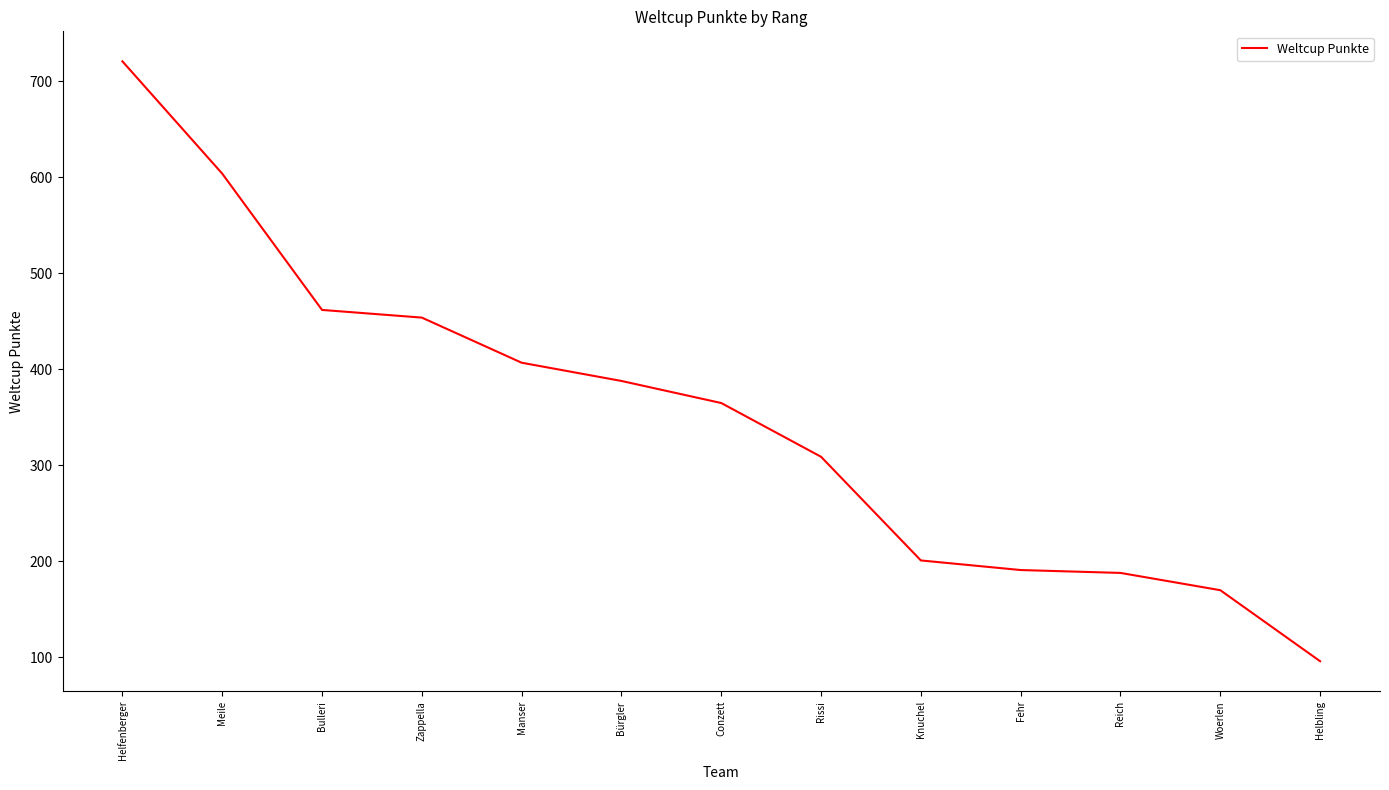

True or false: the data shows 309 at Rissi.

True